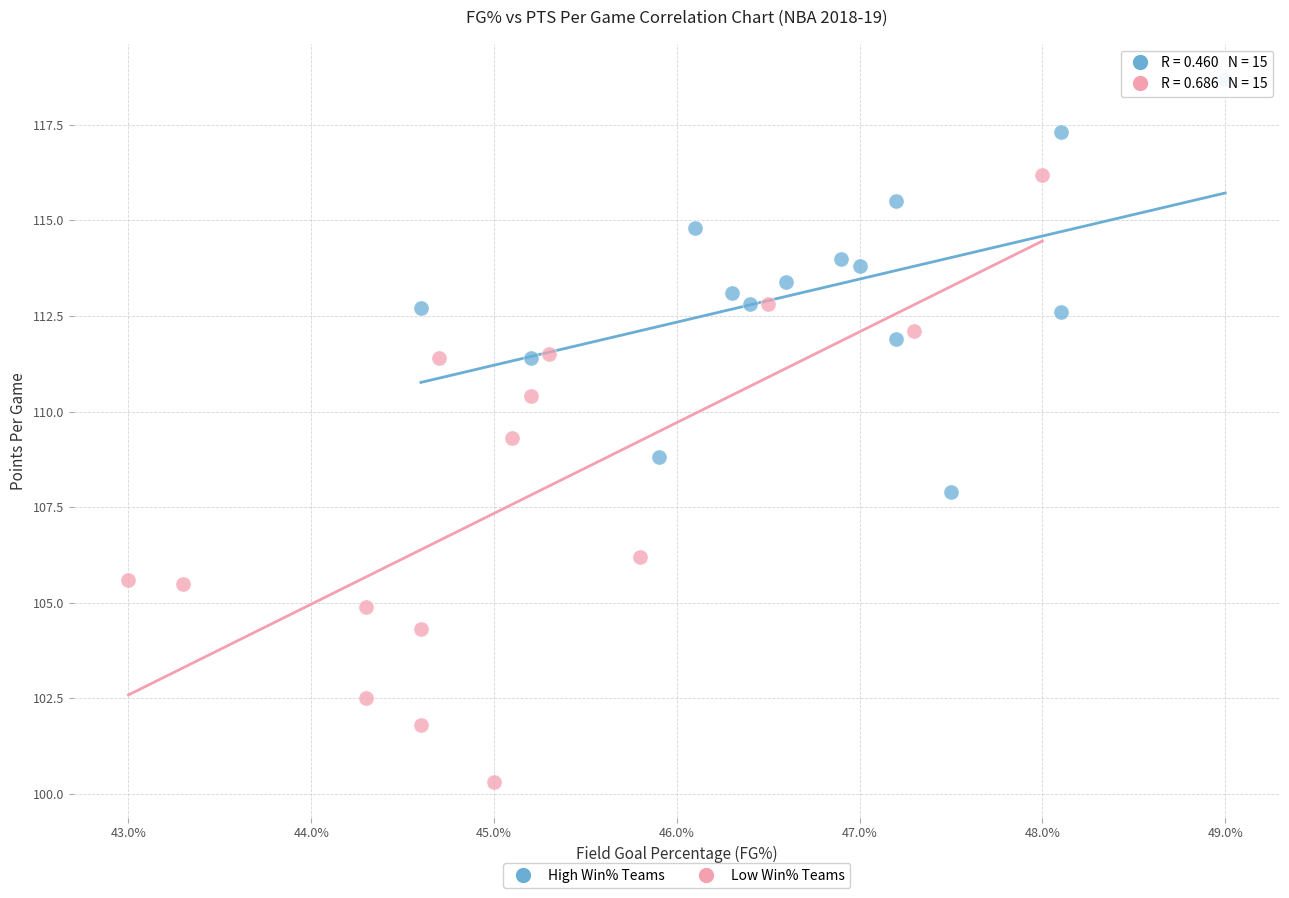

Which series reaches the maximum Y coordinate?

High Win% Teams